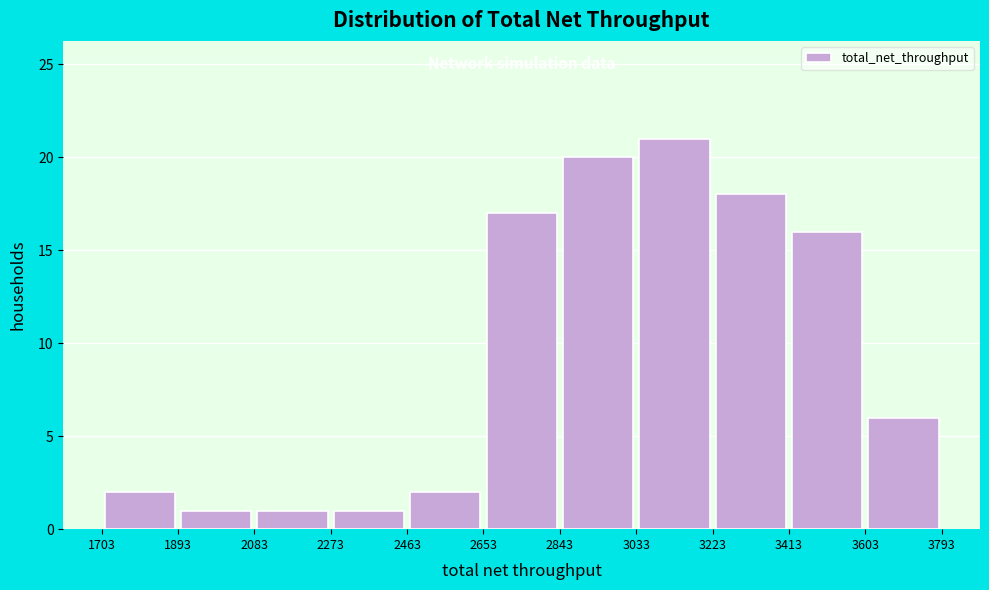

Reading left to right, list every bar in this chart as the range it spans on the x-axis followed by its height. The values are not printed on the chart, so give them approximately, as read against the axis.

1703 to 1893: 2
1893 to 2083: 1
2083 to 2273: 1
2273 to 2463: 1
2463 to 2653: 2
2653 to 2843: 17
2843 to 3033: 20
3033 to 3223: 21
3223 to 3413: 18
3413 to 3603: 16
3603 to 3793: 6